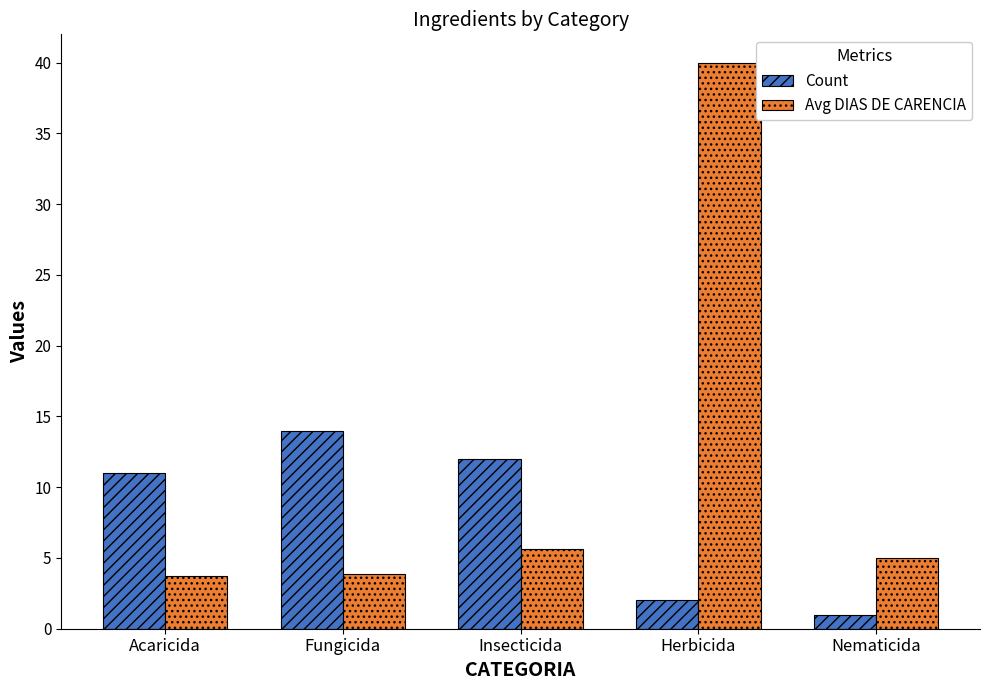

The Count series shows 12.0 at Insecticida. True or false?

True